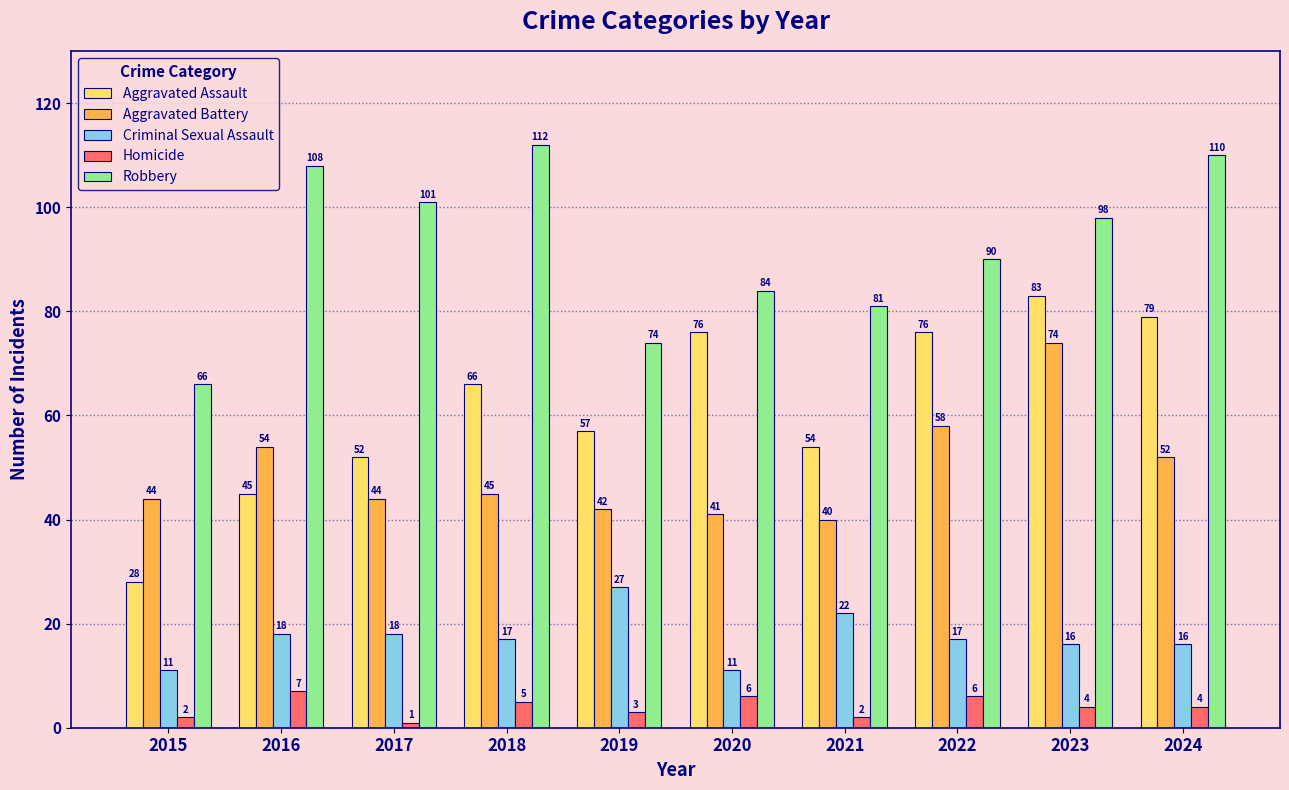

What is the value of the Robbery bar at the 1st from the left?

66